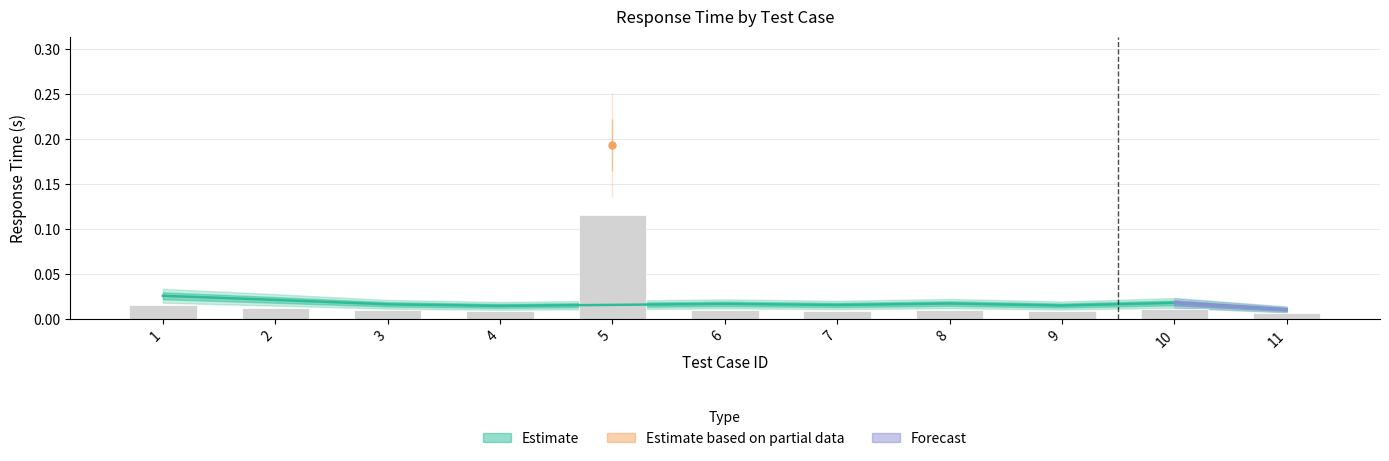

Reading left to right, list all the values displayed in this chart.

1=0.0	2=0.0	3=0.0	4=0.0	5=0.1	6=0.0	7=0.0	8=0.0	9=0.0	10=0.0	11=0.0